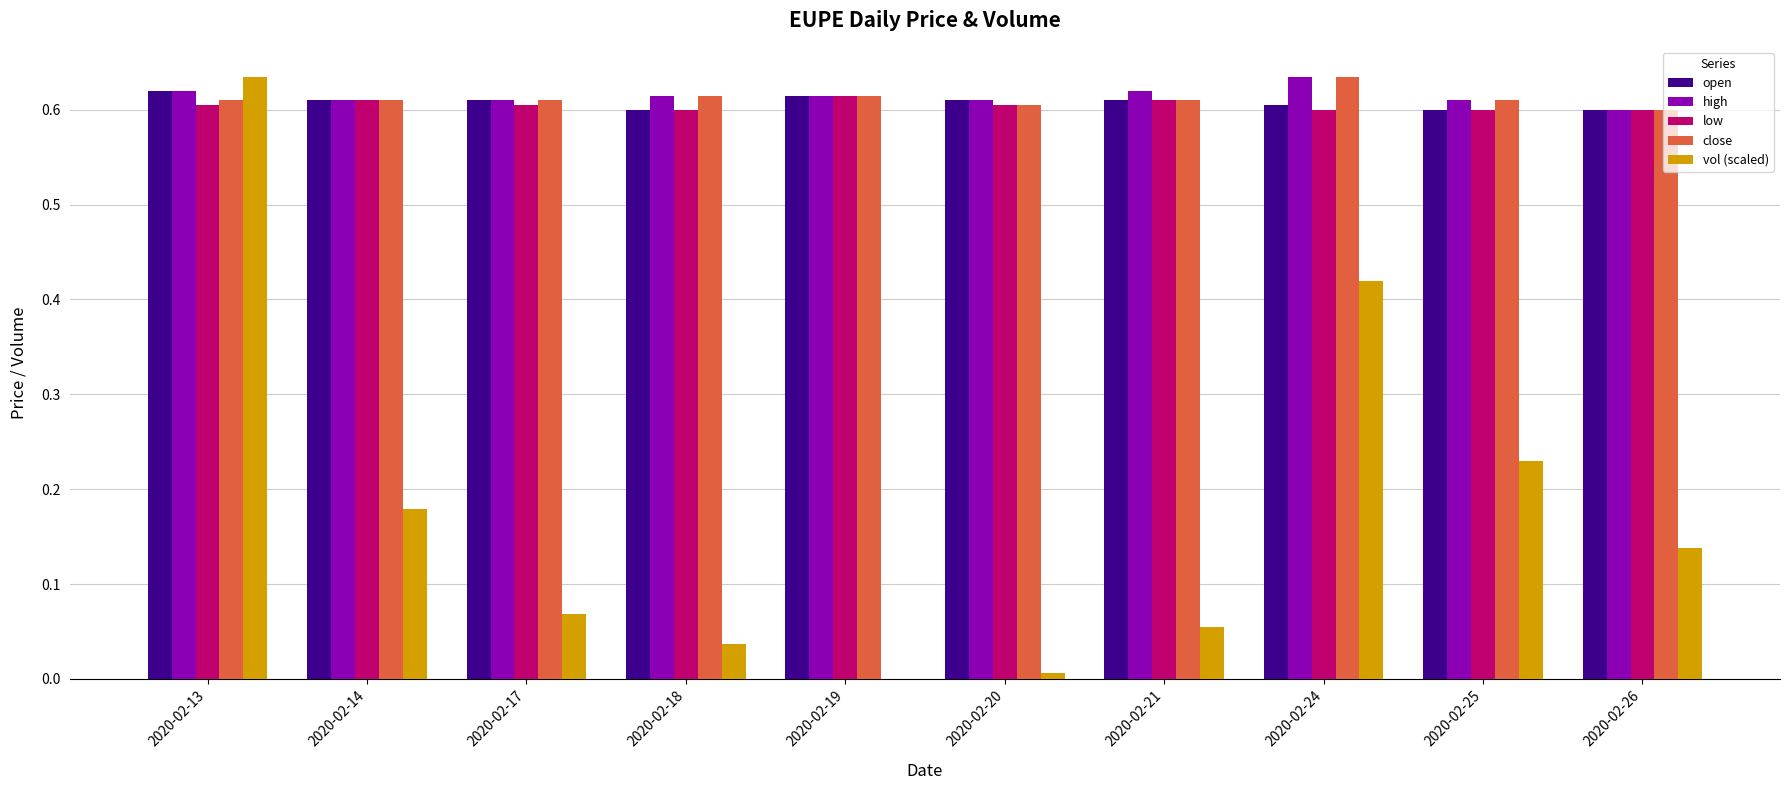

What is the total value across all series at 2020-02-19?

2.5